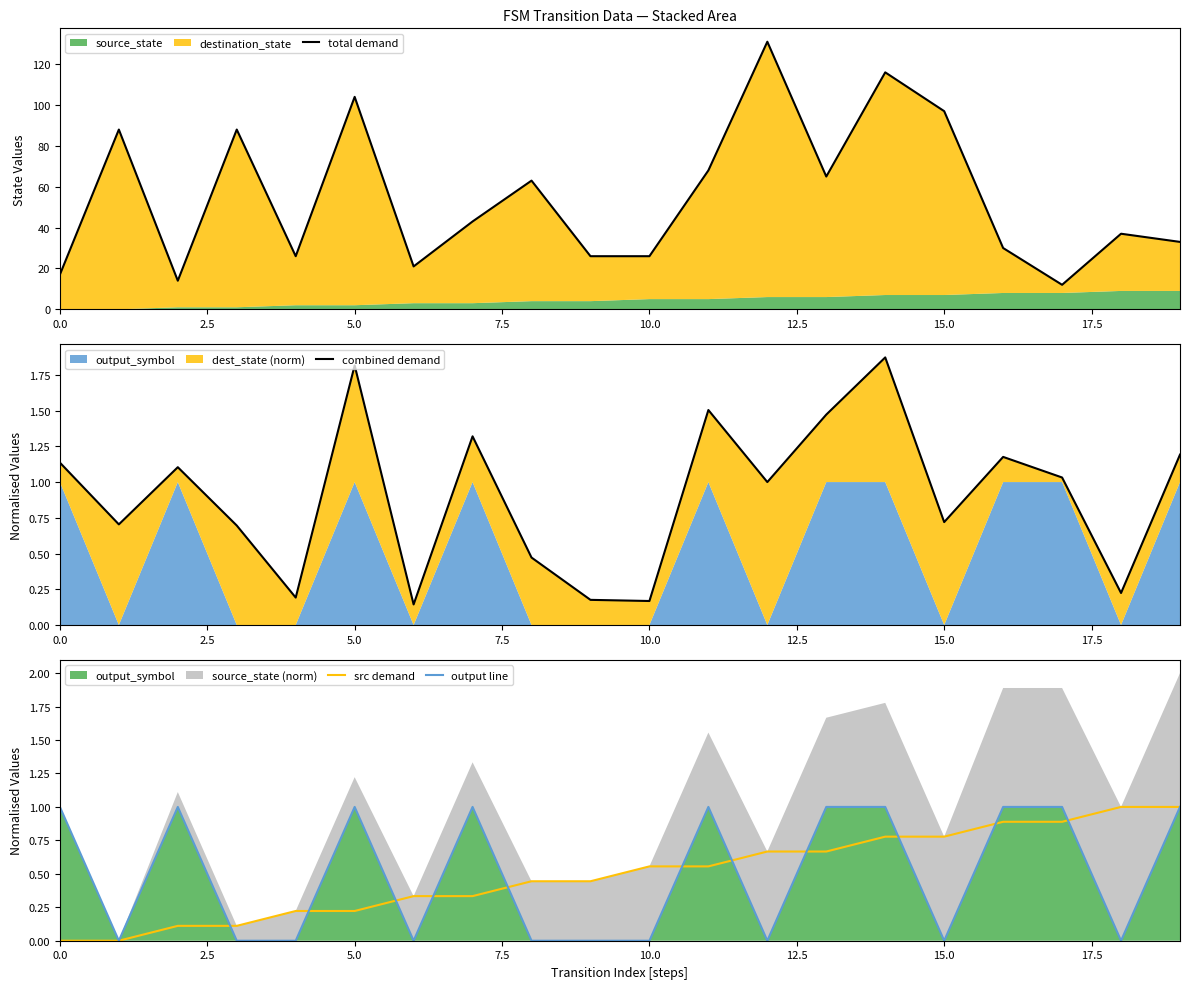

Which series changed the most between 5.0 and 14?

total demand